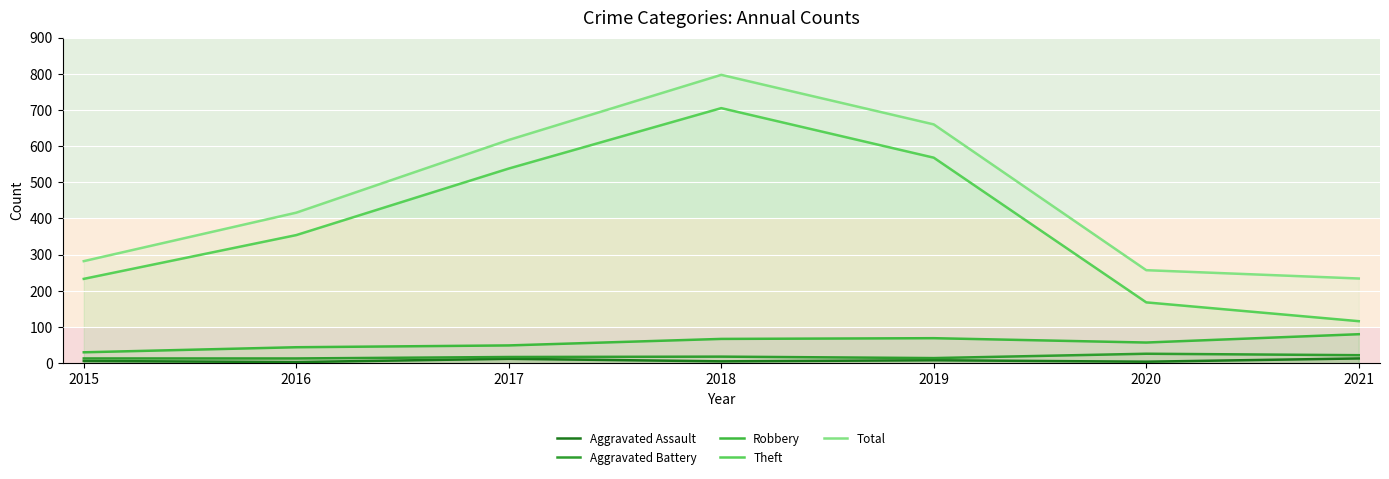

At which category is the sum across all series the highest?

2018